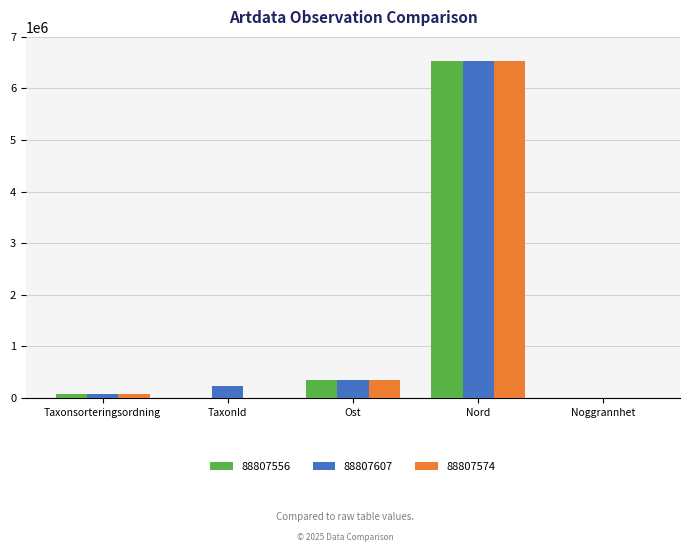

The 88807556 series shows 515.0 at TaxonId. True or false?

True